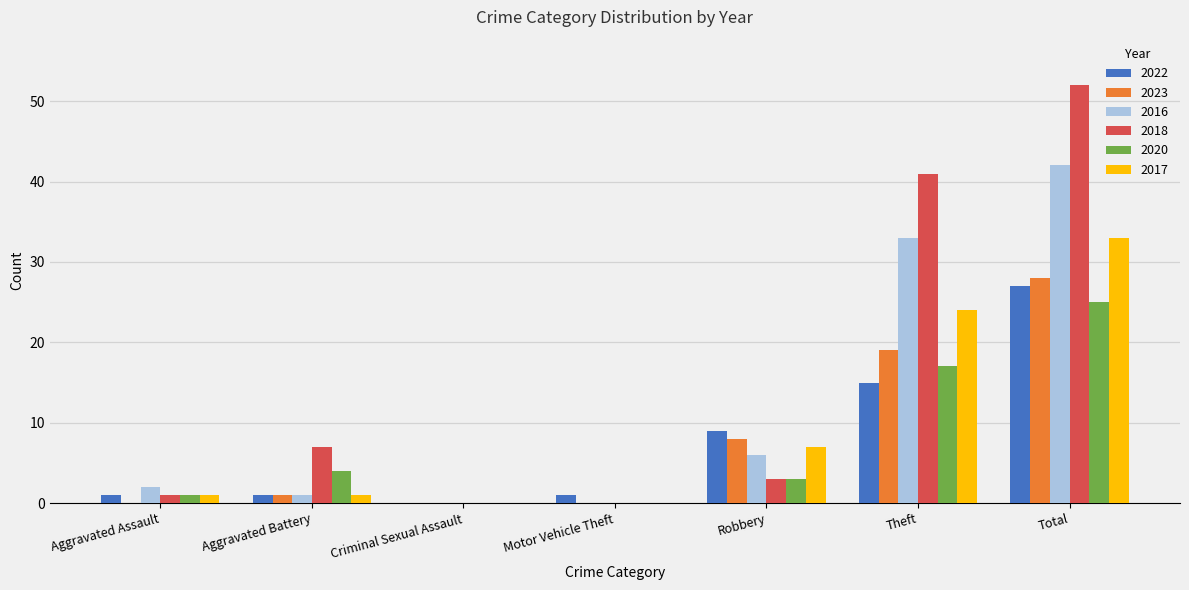

True or false: 2020 has a value of 25 at Total.

True